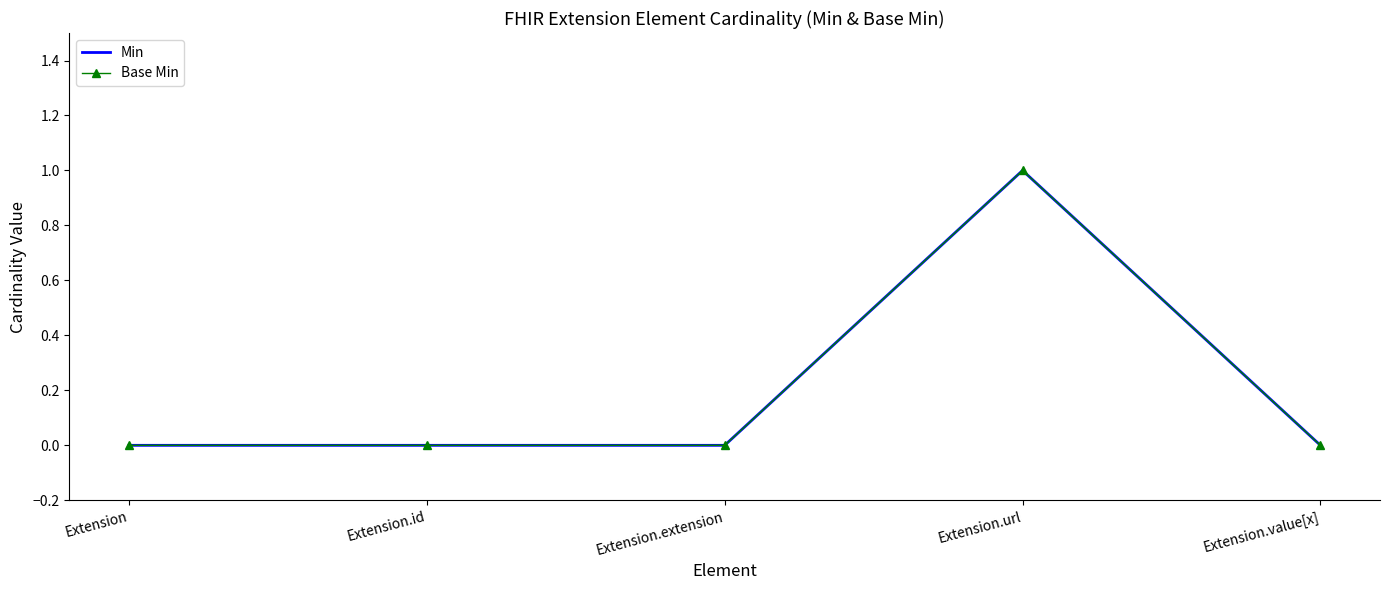

Reading left to right, transcribe all the data shown in this chart.

Min: Extension=0	Extension.id=0	Extension.extension=0	Extension.url=1	Extension.value[x]=0
Base Min: Extension=0	Extension.id=0	Extension.extension=0	Extension.url=1	Extension.value[x]=0